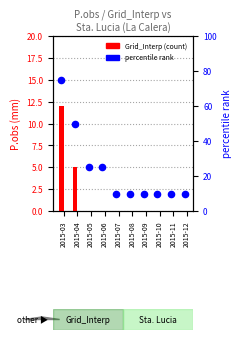

Which series has the largest total across all categories?

percentile rank within sample